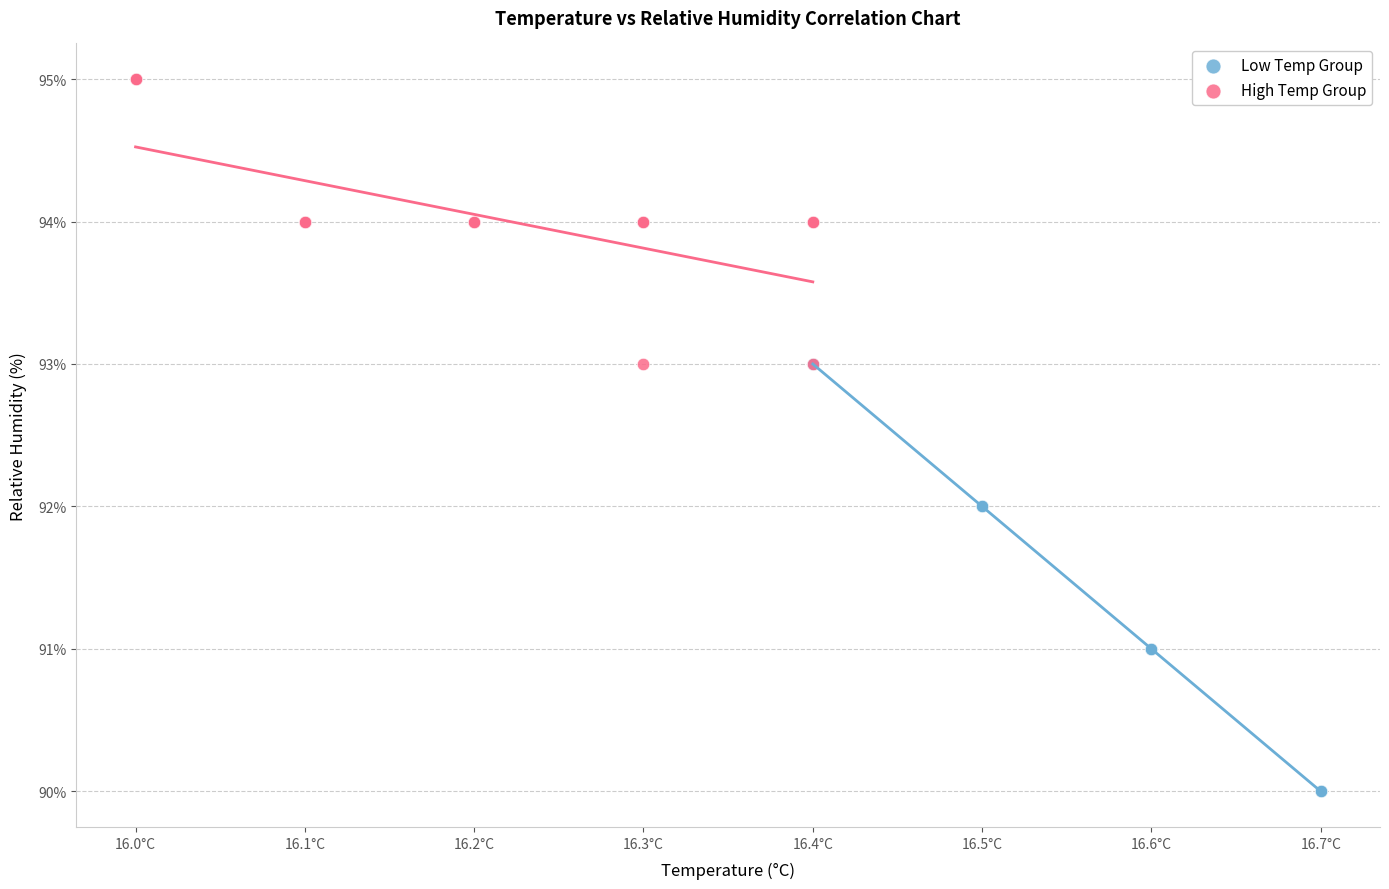

Which series contains the lowest Y value?

Low Temp Group